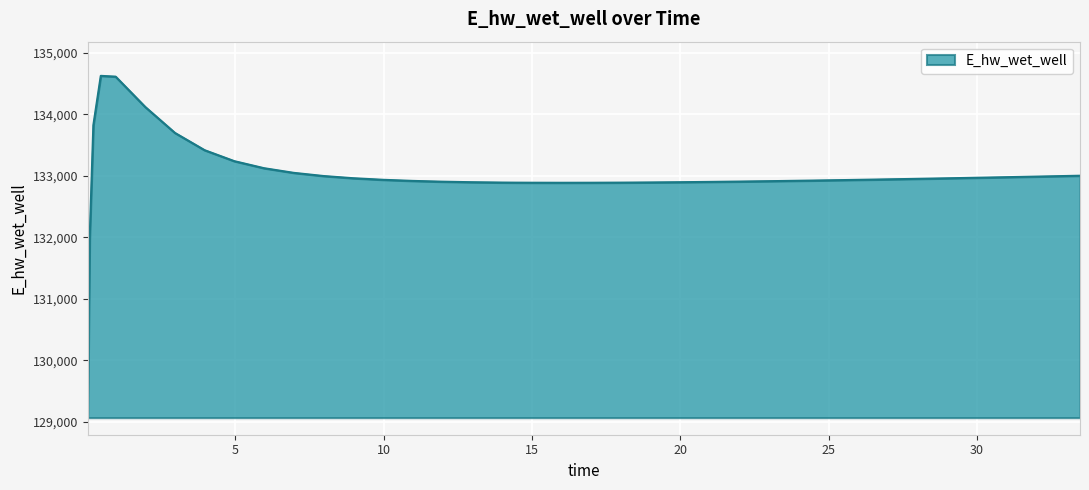

What is the maximum value shown in the chart?

134628.6